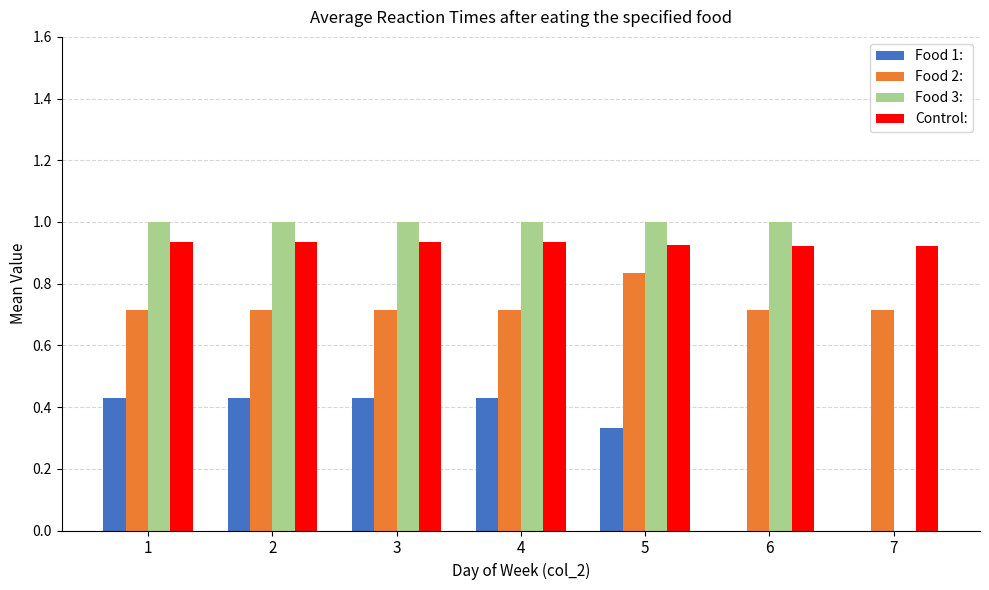

Which series has the largest total across all categories?

Control: